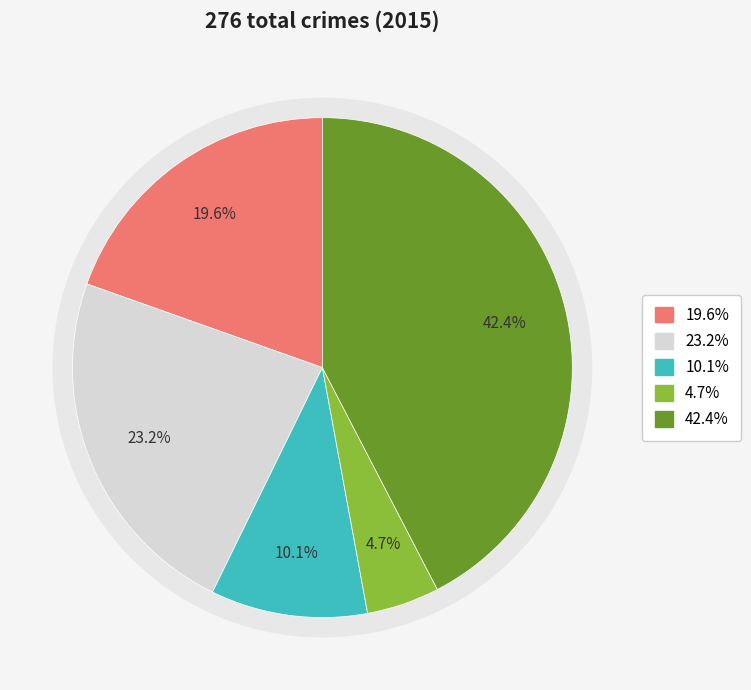

Does any single category account for the majority?

No